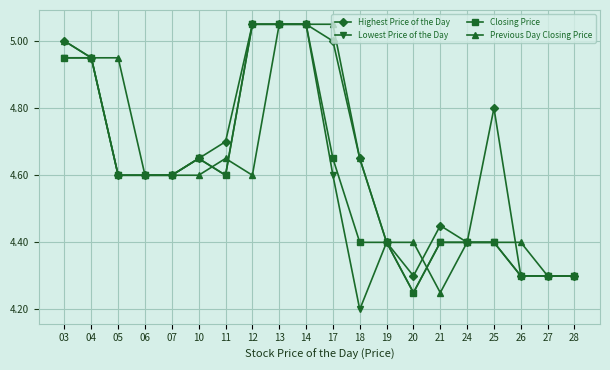

Which series has the largest range (max minus min)?

Lowest Price of the Day